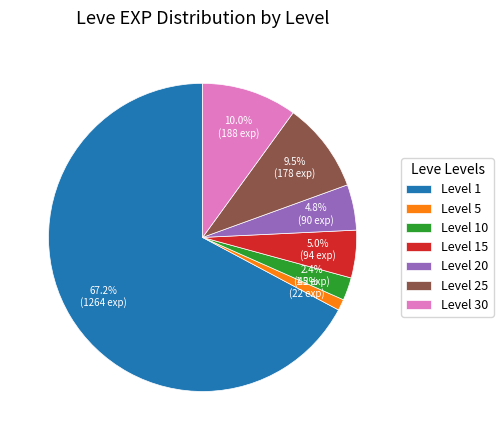

How much of the chart is everything except Level 15?

95.0%